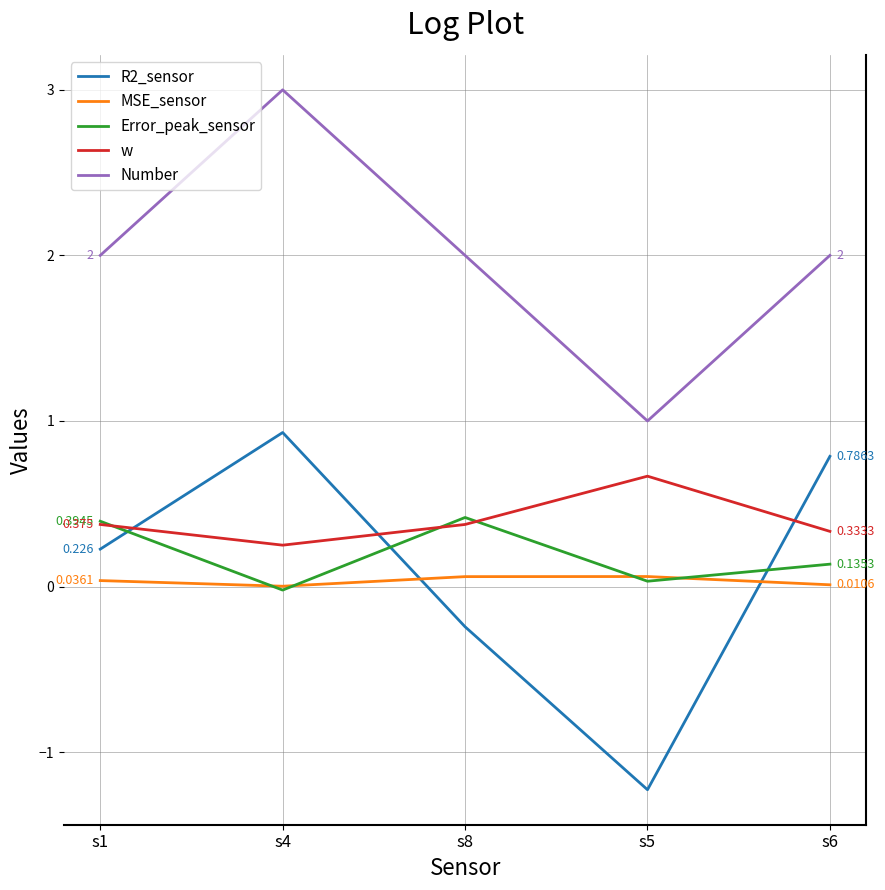

How many distinct data groups are displayed?

5